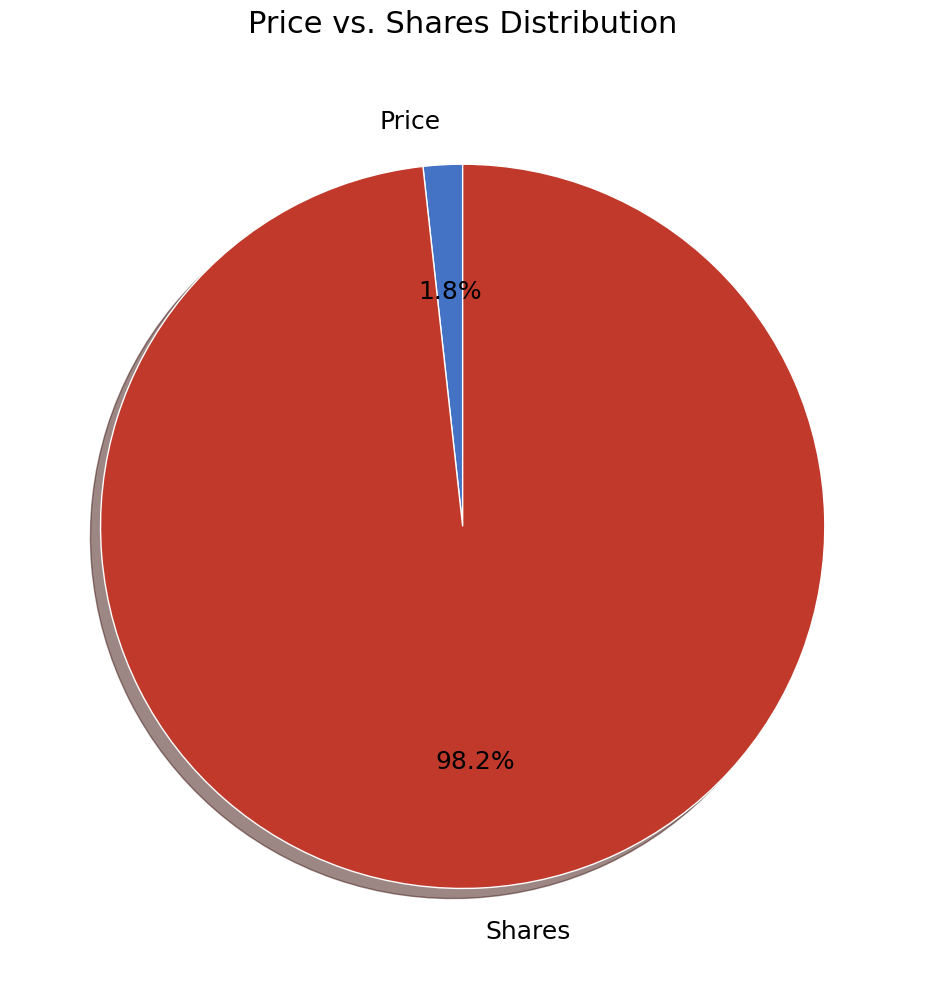

Is the sum of Price and Shares greater than half?

Yes